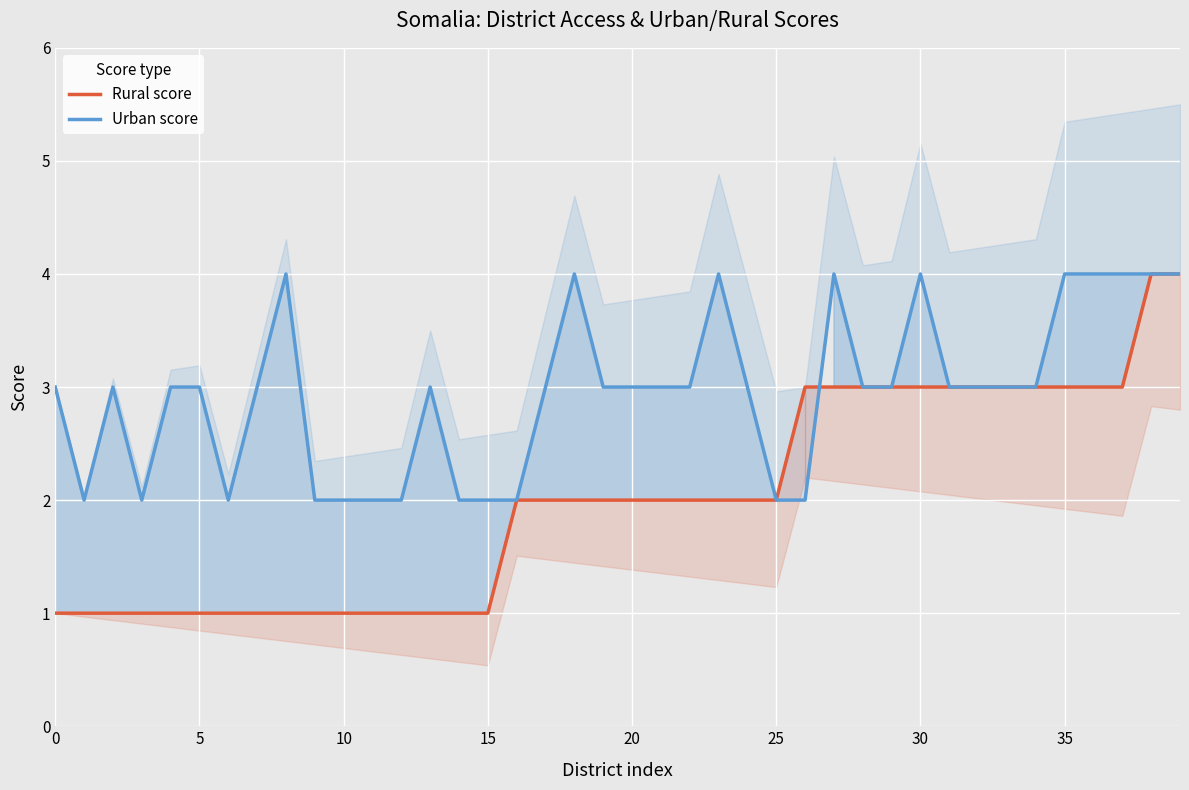

Between which two adjacent categories do Urban score and Rural score first intersect?

26 and 27